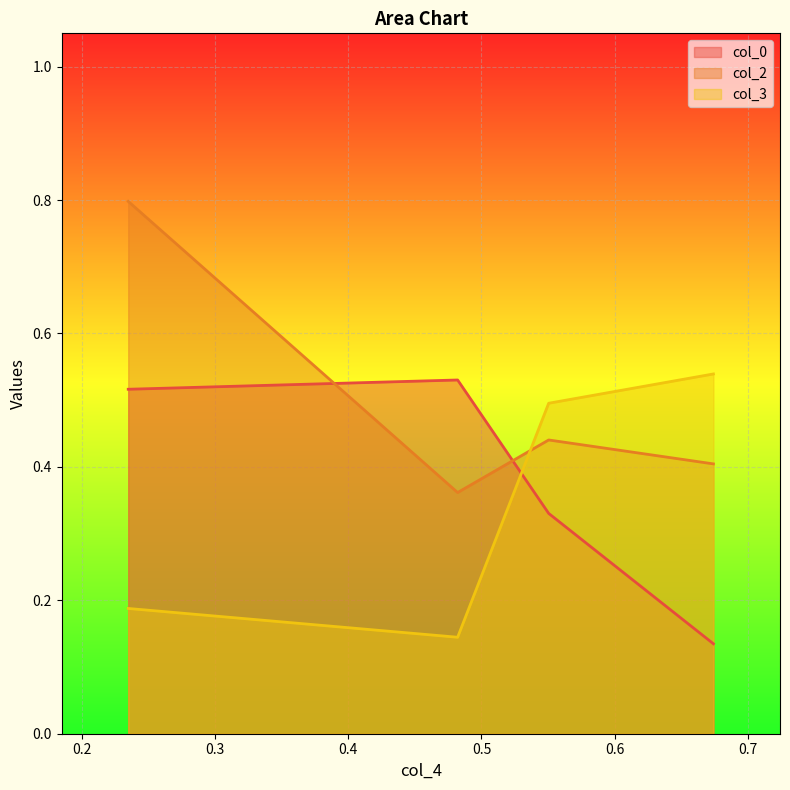

Reading right to left, list all the values displayed in this chart.

col_0: 3=0.5	2=0.5	1=0.3	0=0.1
col_2: 3=0.8	2=0.4	1=0.4	0=0.4
col_3: 3=0.2	2=0.1	1=0.5	0=0.5